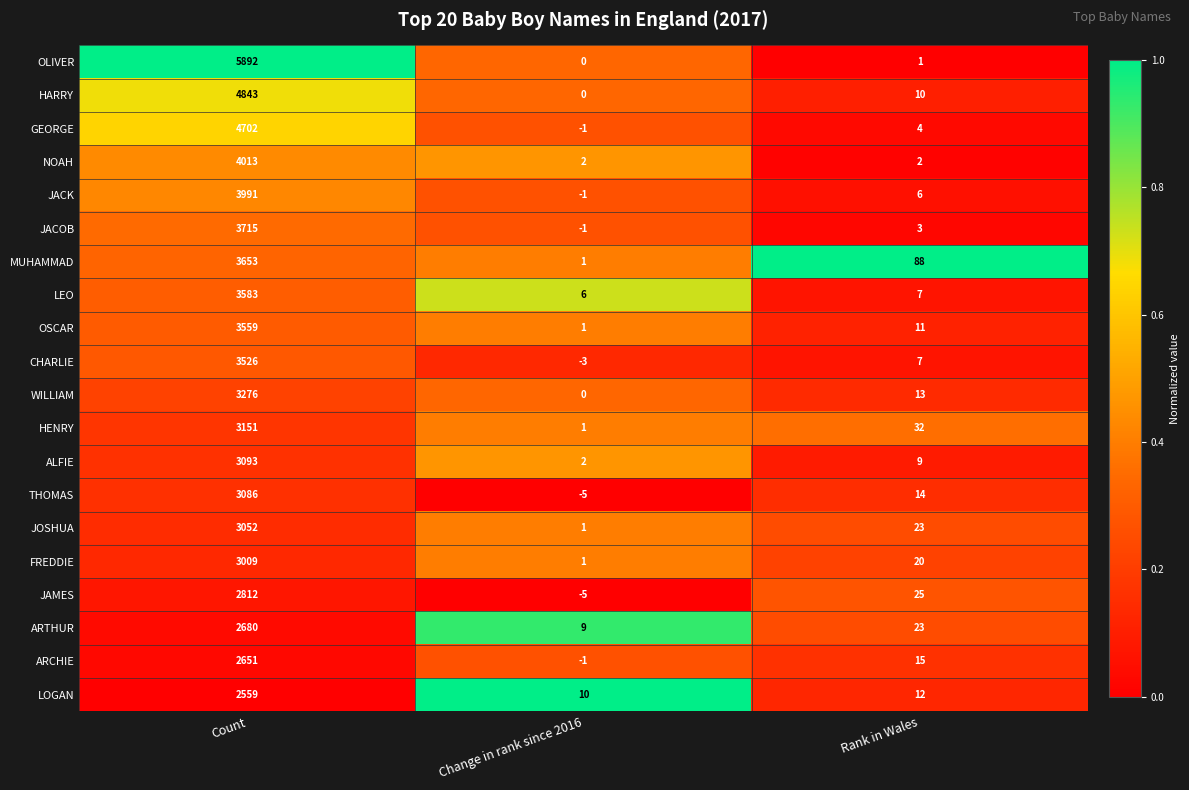

Which series changed the most between Change in rank since 2016 and Rank in Wales?

MUHAMMAD